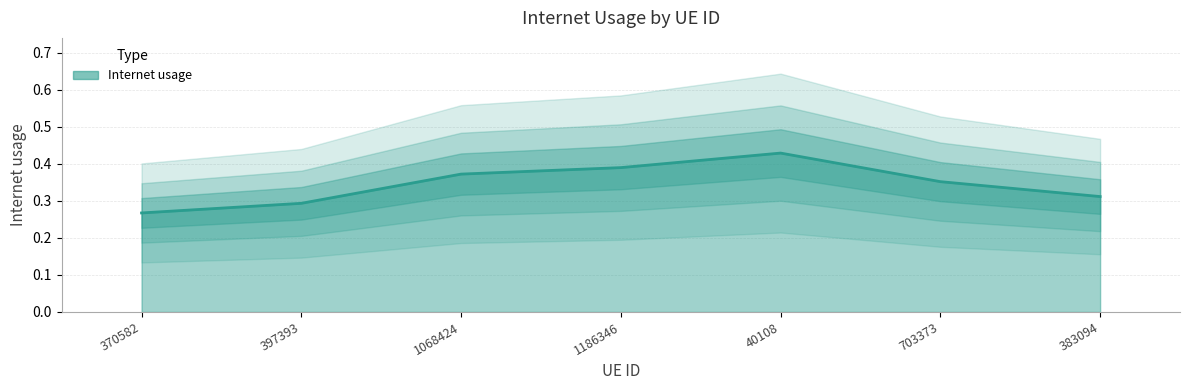

The value at 370582 is 0.1. True or false?

False